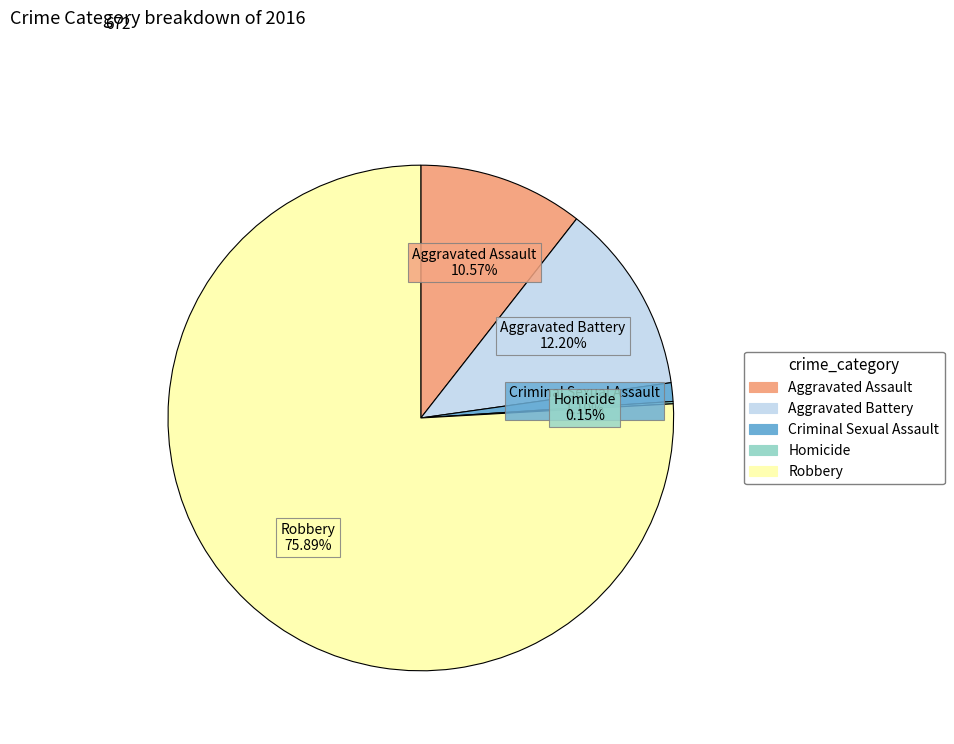

To the nearest percent, what is the difference between the largest and smallest slice percentages?

76%